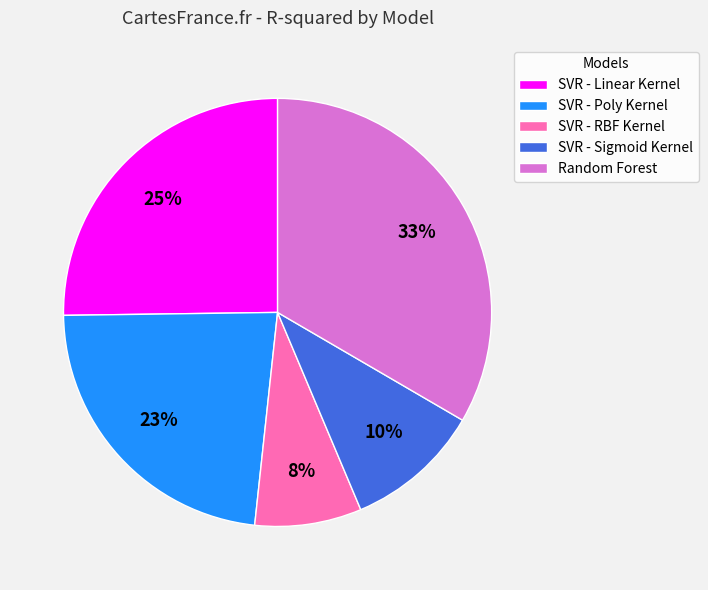

To the nearest percent, what is the average slice percentage?

20%